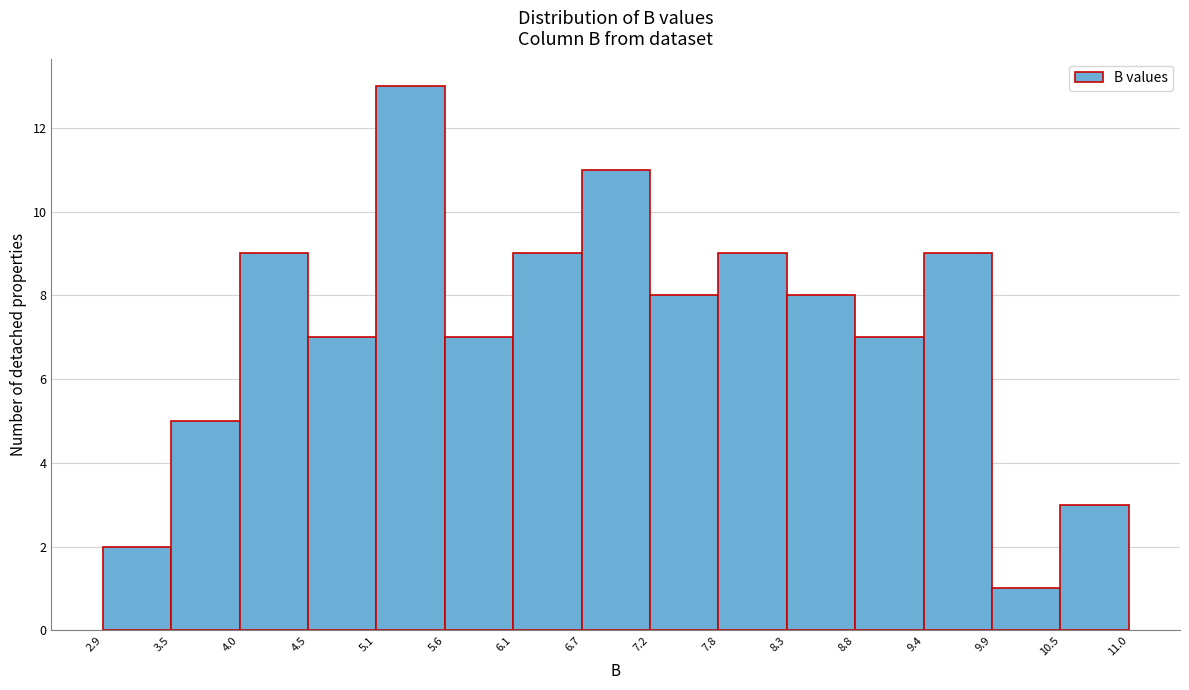

Which range on the x-axis has the tallest bar?

5.1 to 5.6